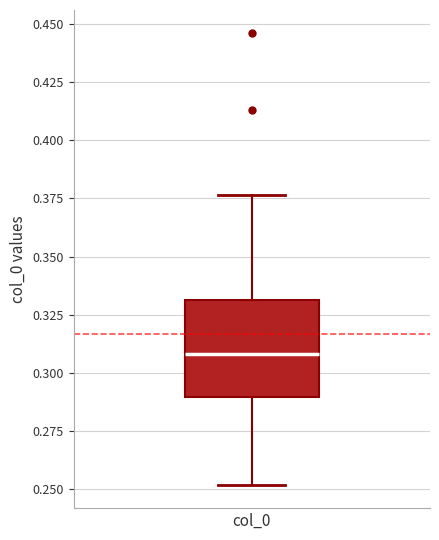

Read this box plot against the y-axis: the position of the median line, the range covered by the box, and the ends of both whiskers. The values are not printed on the chart, so give them approximately, as read against the axis.

median 0.310, box 0.290 to 0.330, whiskers 0.250 to 0.375